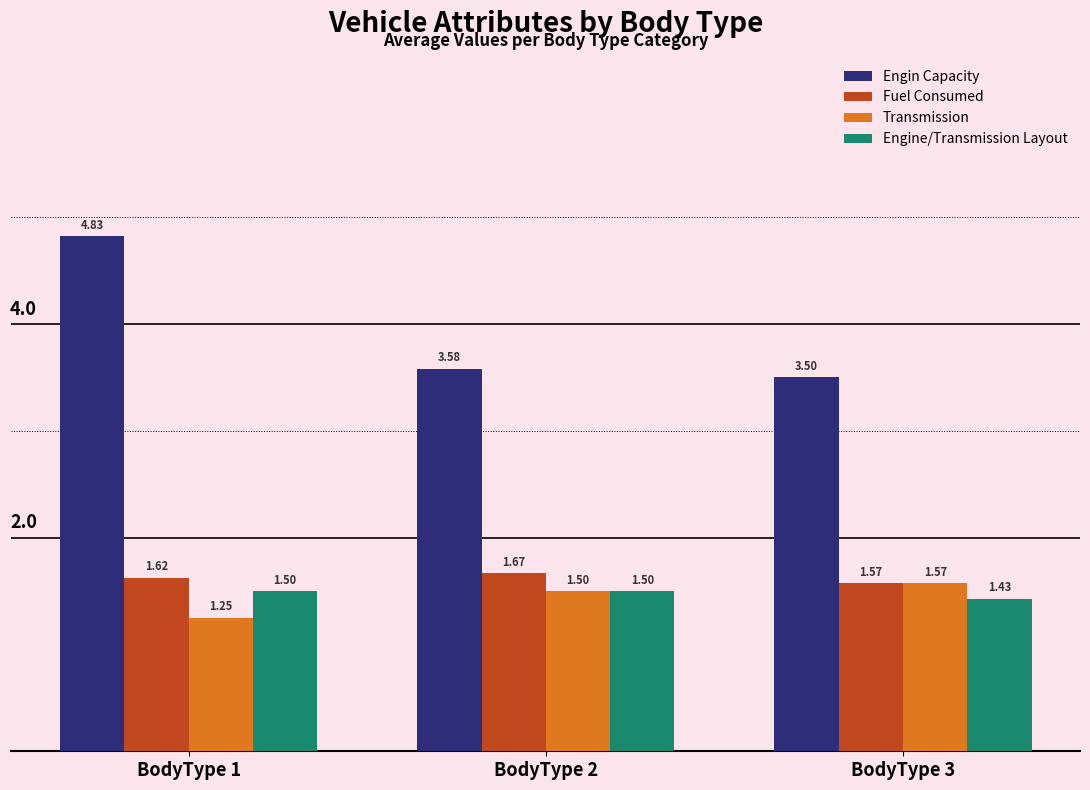

Count the Engin Capacity values in the range 3 to 4.

2